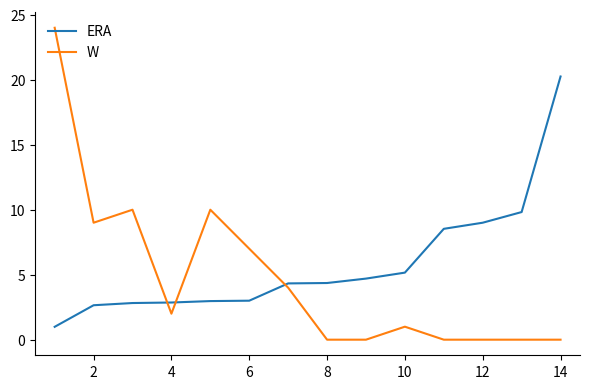

List the series in order of their peak value, lowest first.

ERA, W